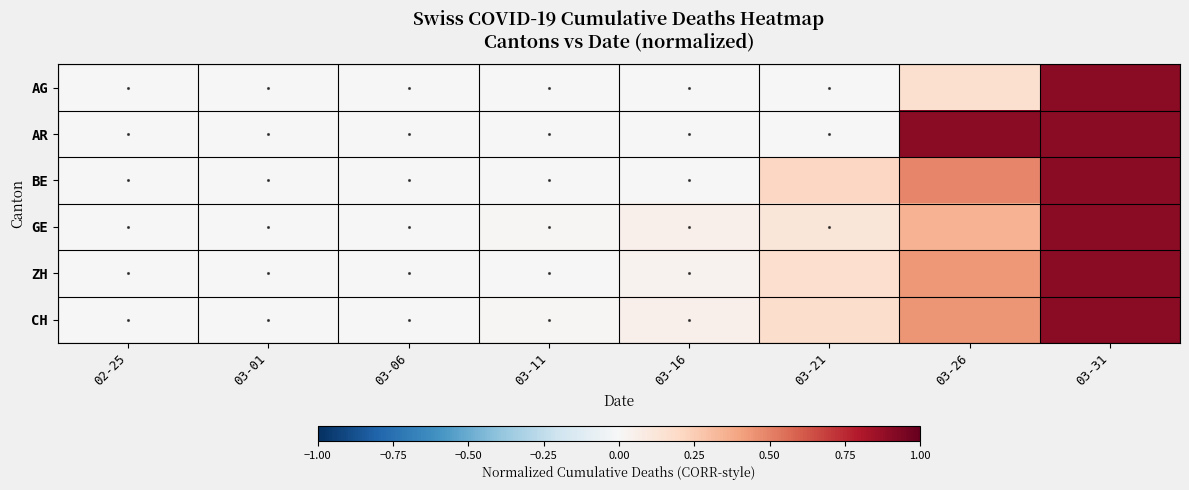

What is the maximum value shown in the chart?

0.9